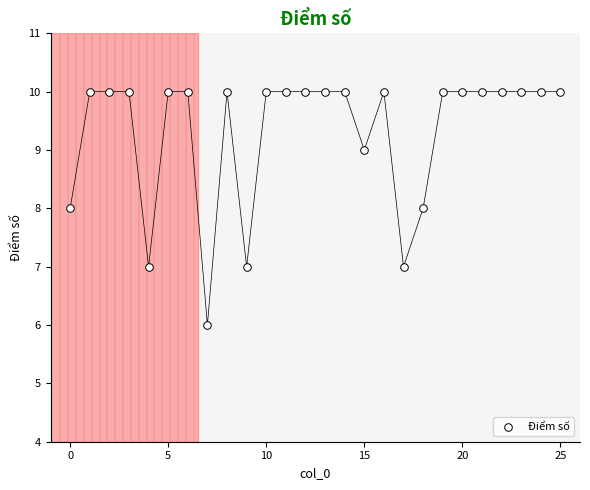

What is the range of Y values (max minus min)?

4